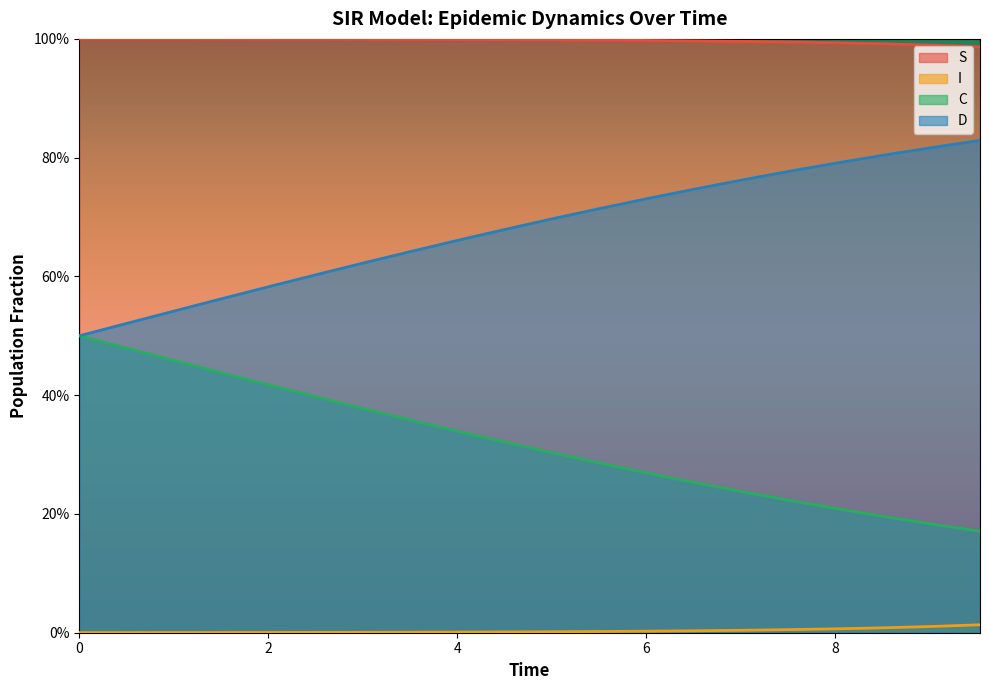

What are all the series names shown in the legend?

S, I, C, D